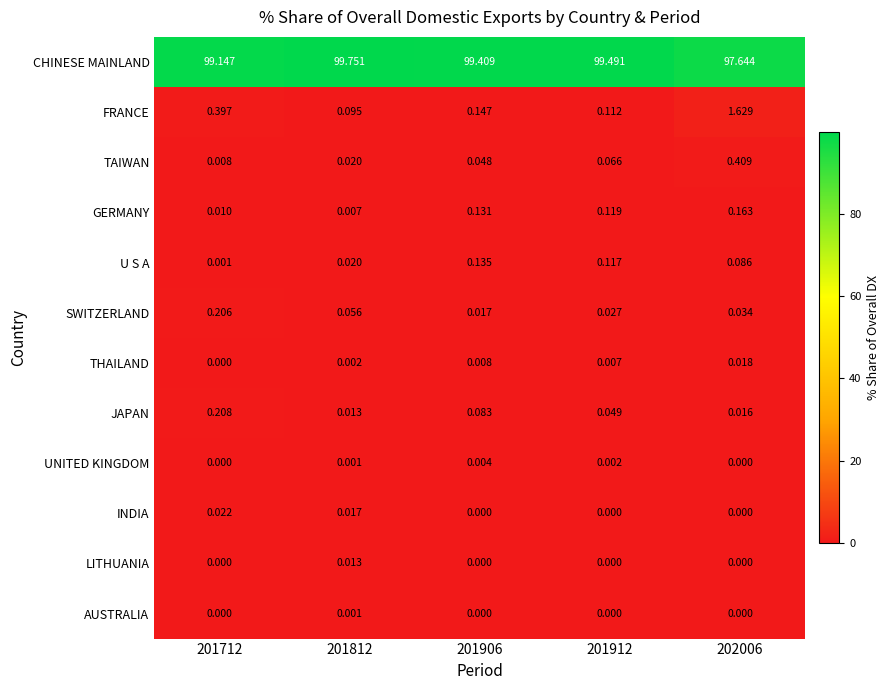

List the series in order of their peak value, highest first.

CHINESE MAINLAND, FRANCE, TAIWAN, JAPAN, SWITZERLAND, GERMANY, U S A, INDIA, THAILAND, LITHUANIA, UNITED KINGDOM, AUSTRALIA